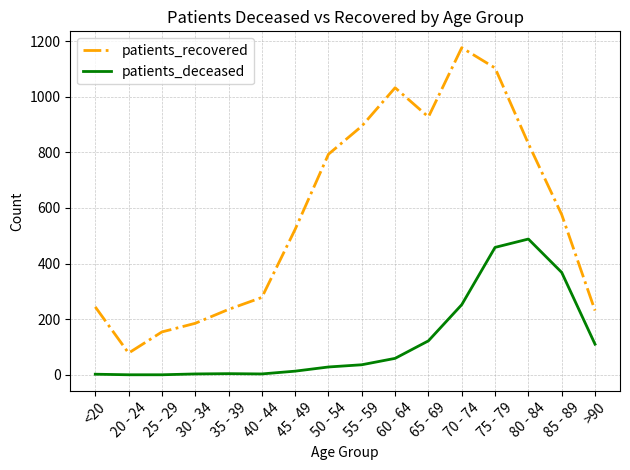

Is it true that patients_recovered equals 477 at 50 - 54?

False